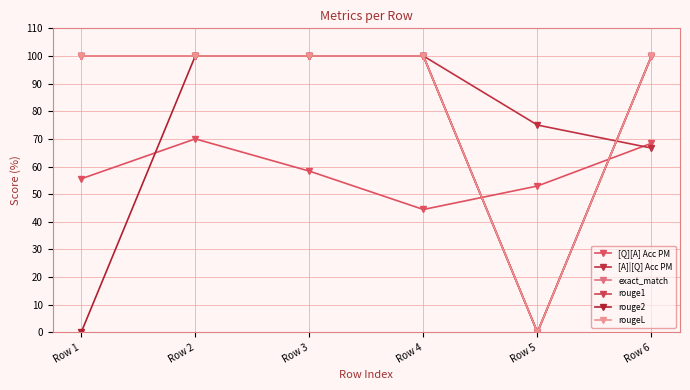

Is it true that rouge2 equals 100.0 at Row 2?

True